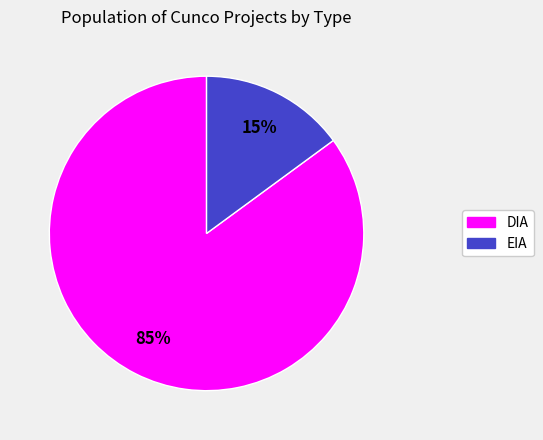

Which category accounts for the majority?

DIA